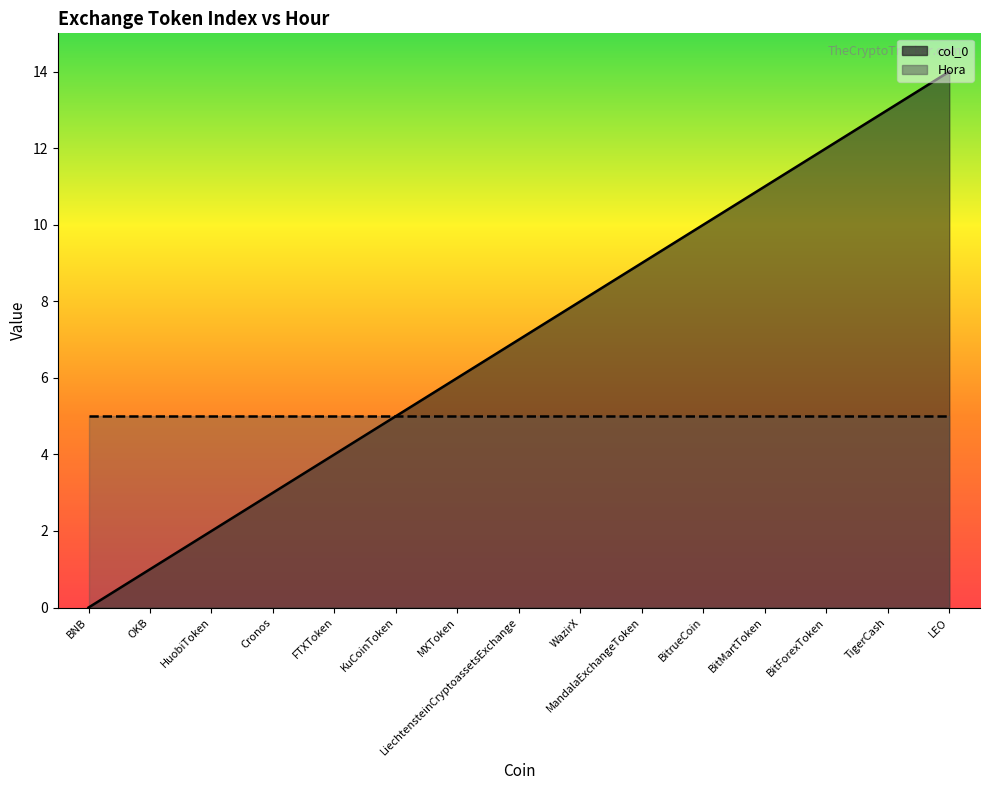

What is the ratio of the value at MXToken to the value at BitrueCoin?

0.6